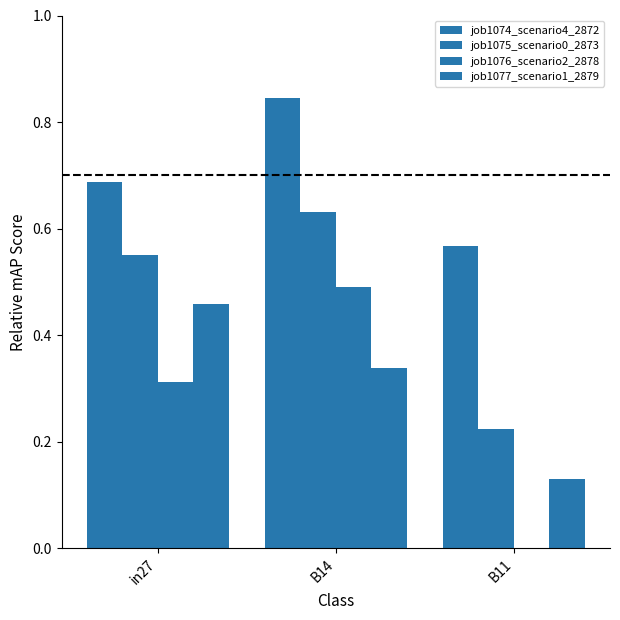

What is the difference between the maximum and second lowest values in the job1075_scenario0_2873 series?

0.1